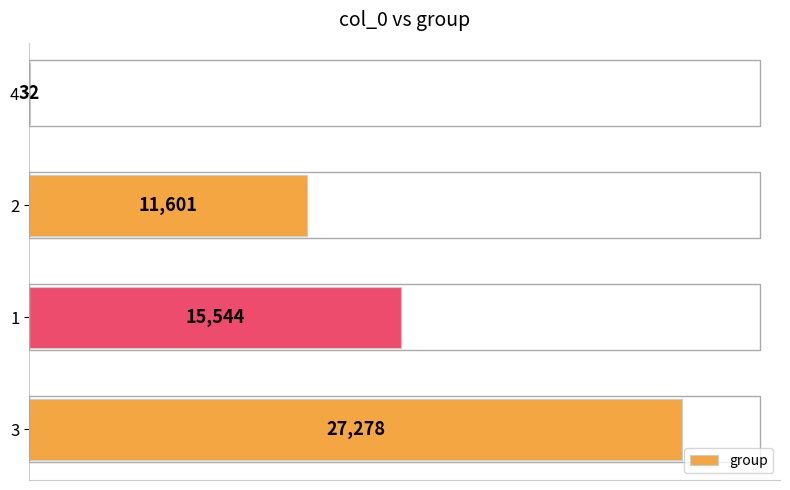

Which category has the highest value across all series?

3